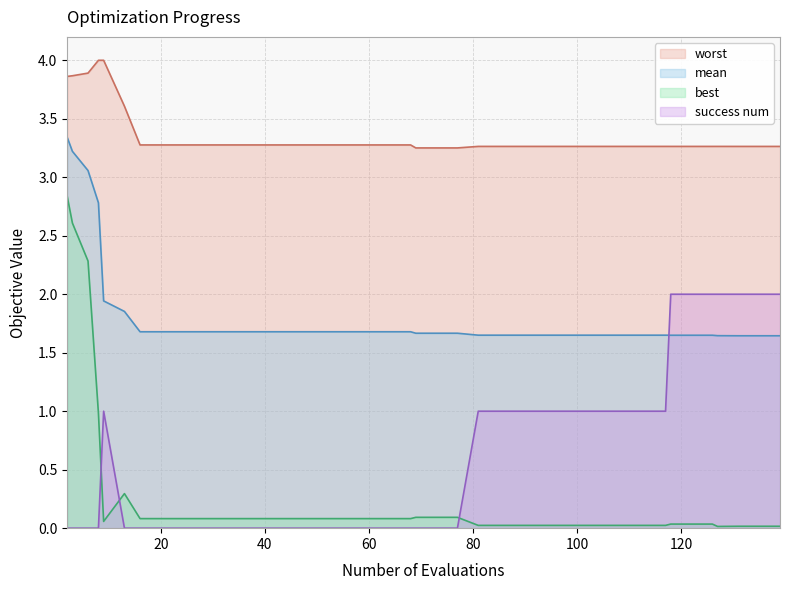

Rank the series by their maximum value, from lowest to highest.

success num, best, mean, worst